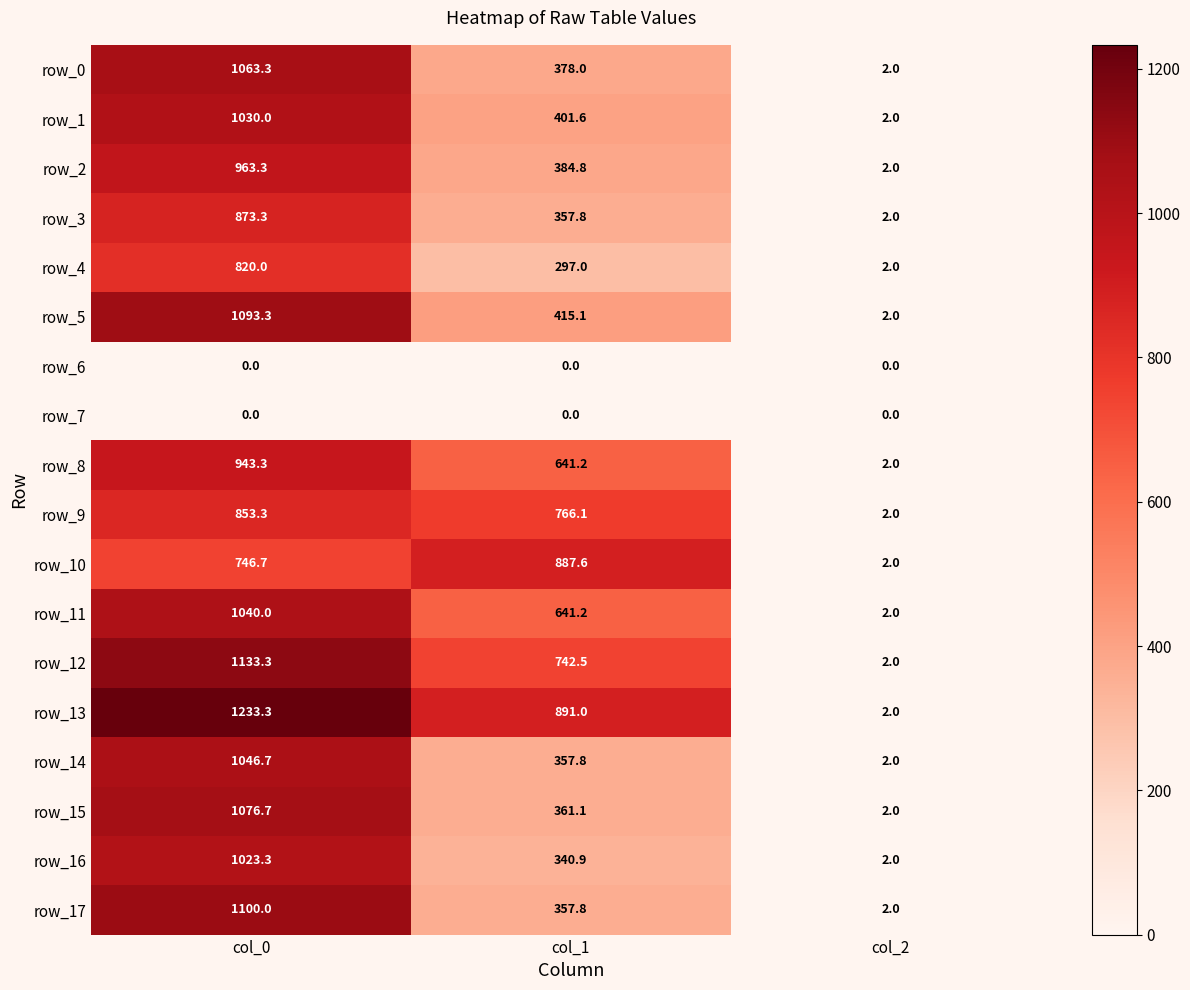

How many data points in row_4 are less than 297?

1